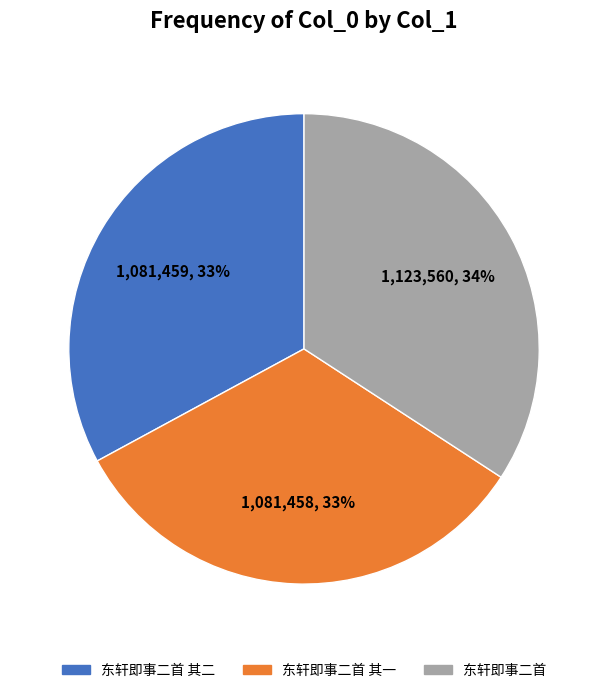

Approximately how many times larger is the value at 东轩即事二首 其二 compared to 东轩即事二首?

1.0